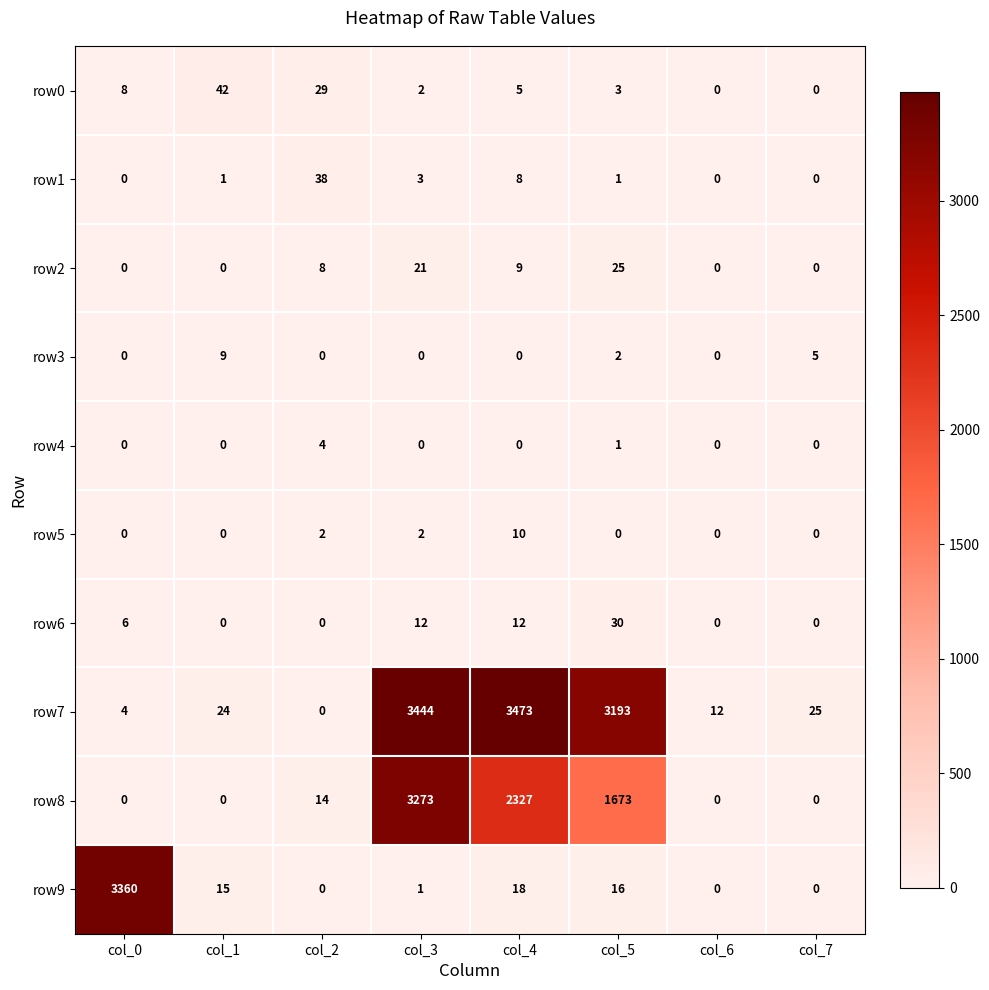

What is the sum of the row5 values at col_4 and col_0?

10